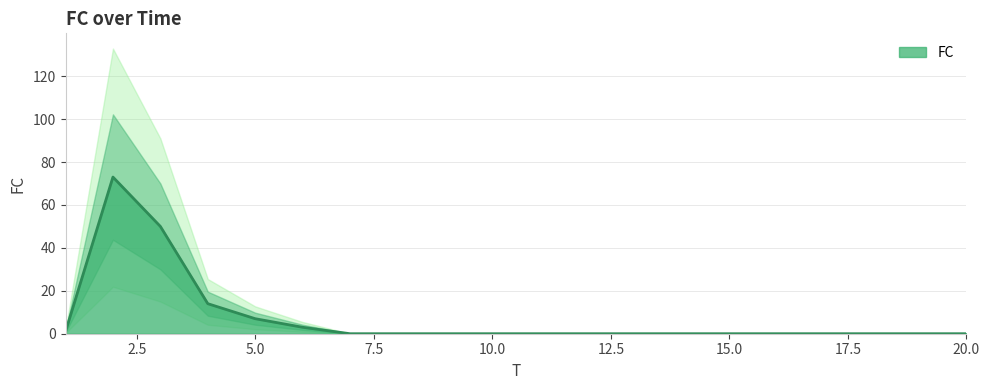

The value at 18 is 50. True or false?

False